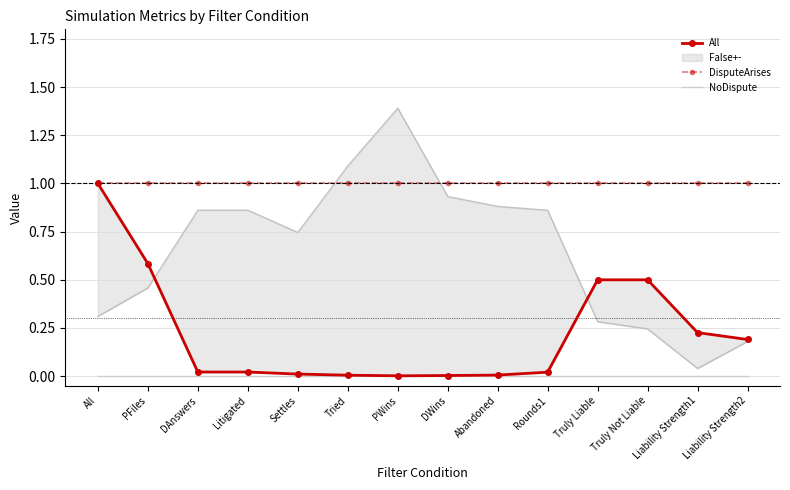

Is this an area chart (filled region under the line)?

No